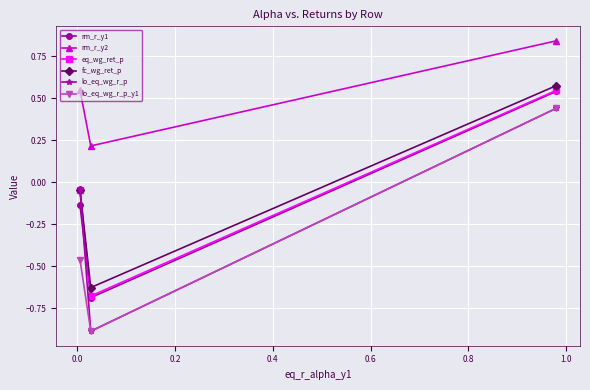

Which series has the largest total across all categories?

rm_r_y2